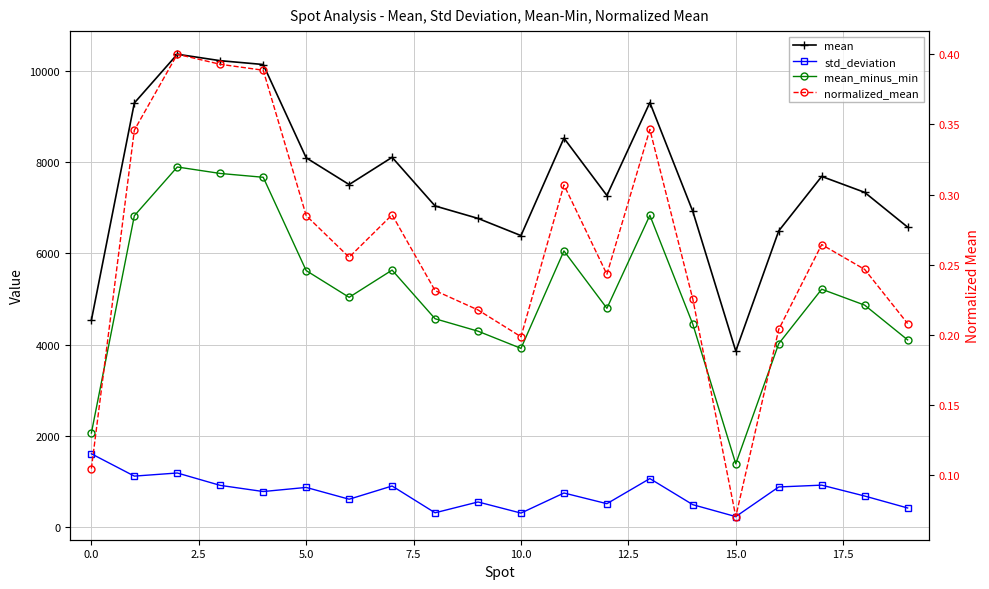

How many lines are shown in the chart?

4